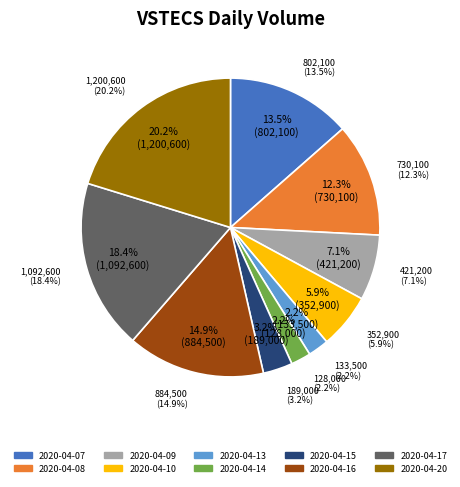

What is the change in value from 2020-04-16 to 2020-04-20?

+316100